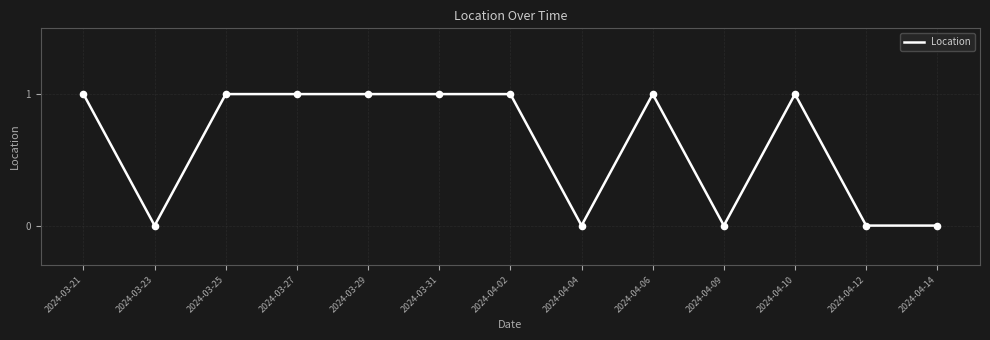

What is the ratio of the value at 2024-04-02 to the value at 2024-03-29?

1.0